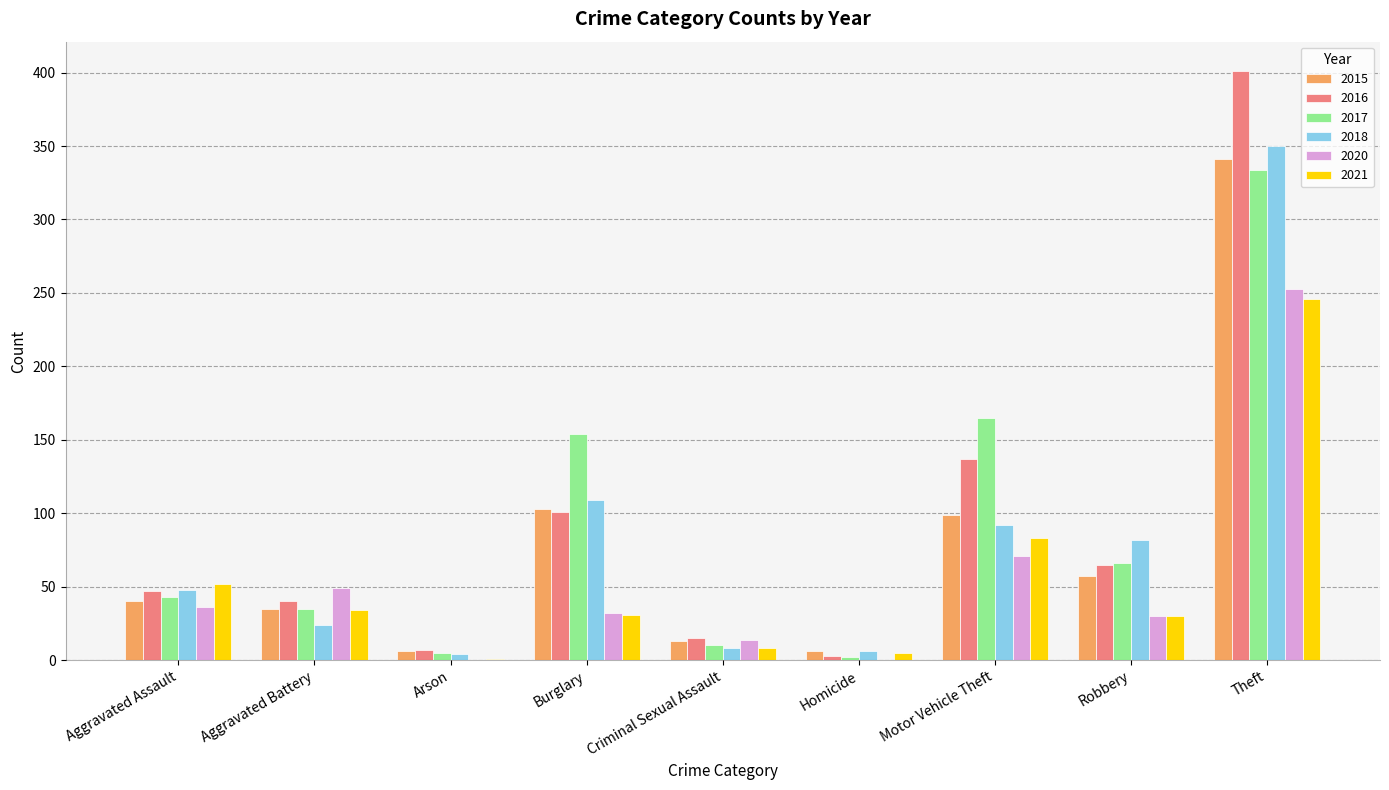

At which label does 2015 reach its peak?

Theft